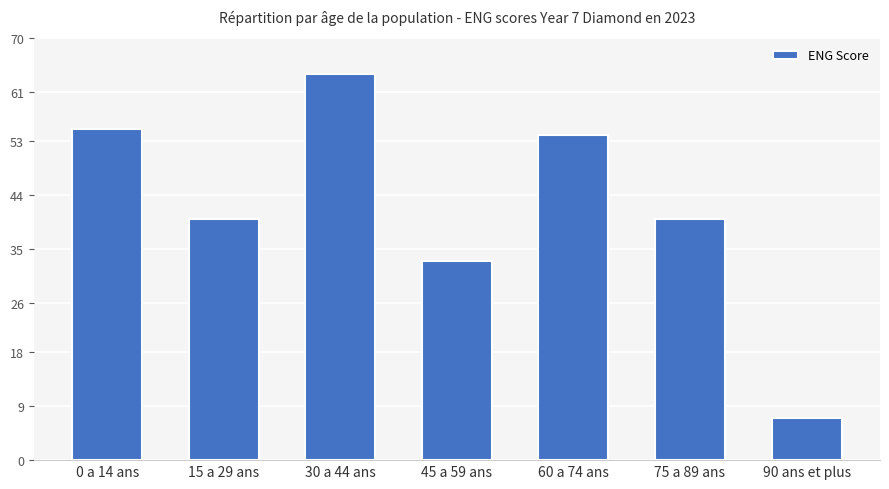

What is the label of the 2nd bar from the left?

15 a 29 ans